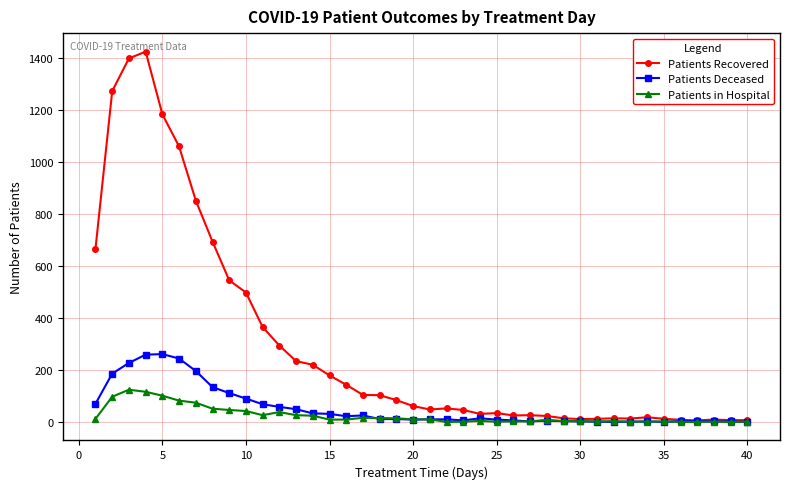

True or false: Patients Recovered has more than 0 interior local peaks.

True